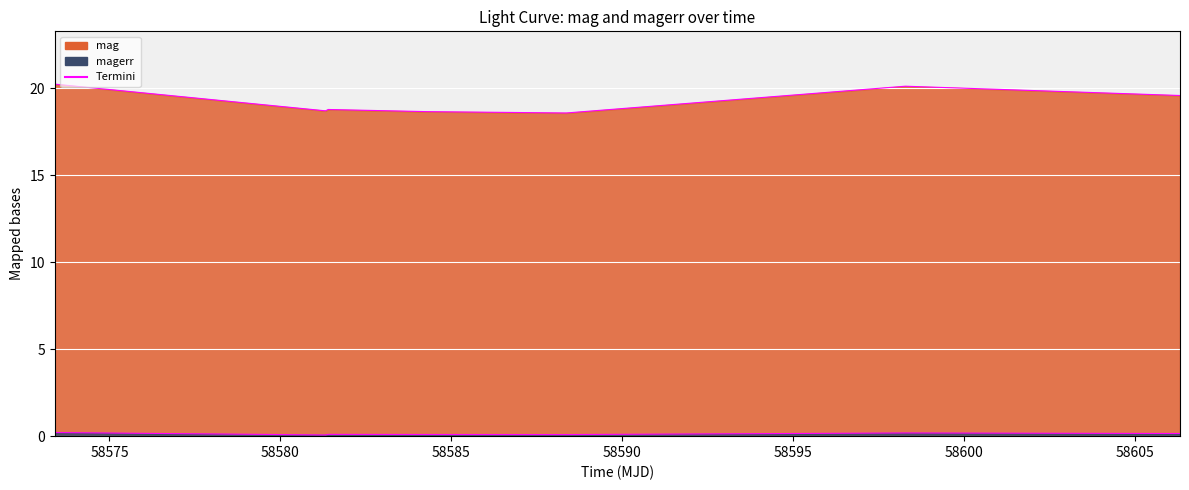

In magerr, how many points are lower than both neighbors (excluding endpoints)?

2